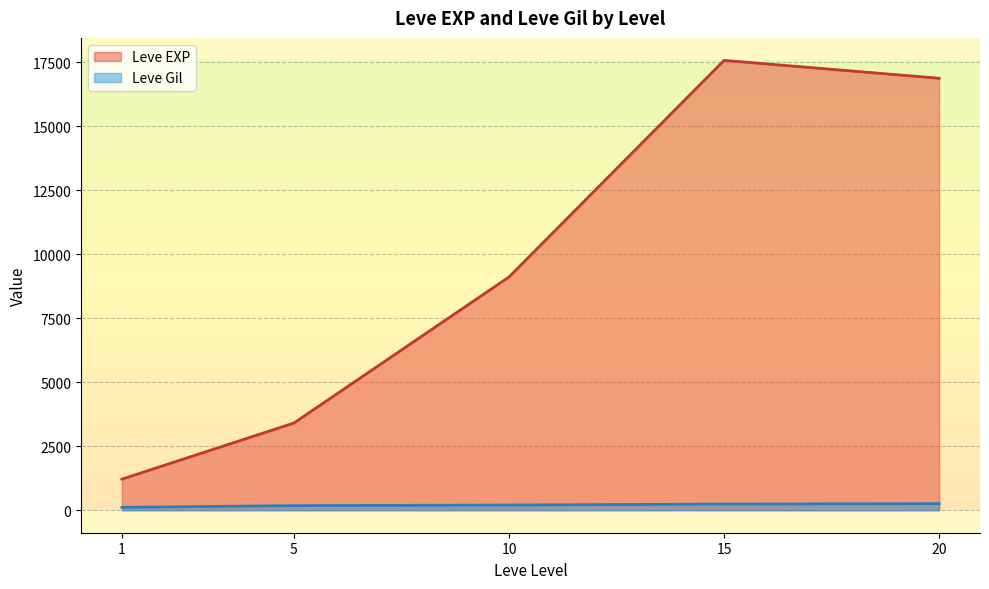

Which series changed the most between 5 and 20?

Leve EXP